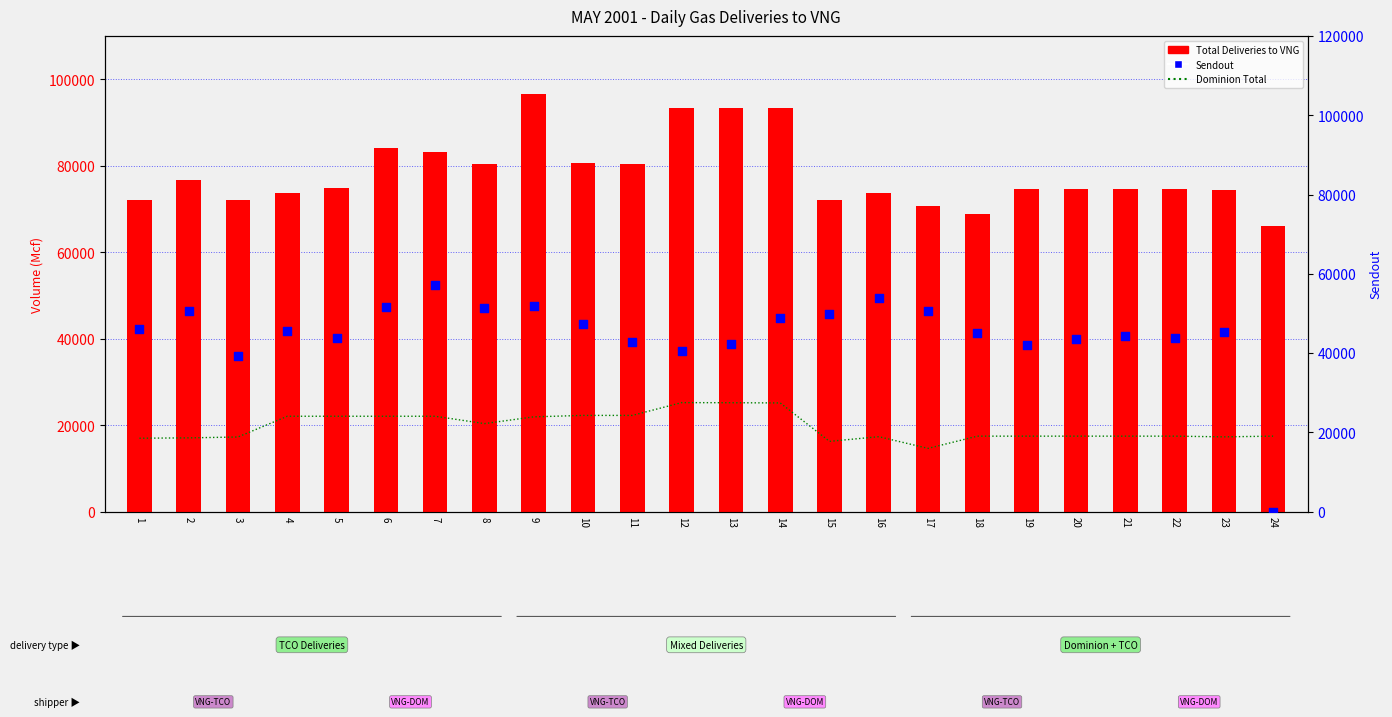

Which series reaches the minimum Y coordinate?

Sendout